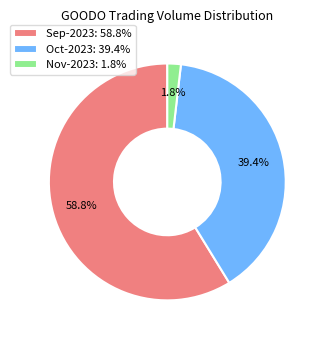

Approximately how many times larger is the value at Sep-2023: 58.8% compared to Oct-2023: 39.4%?

1.5